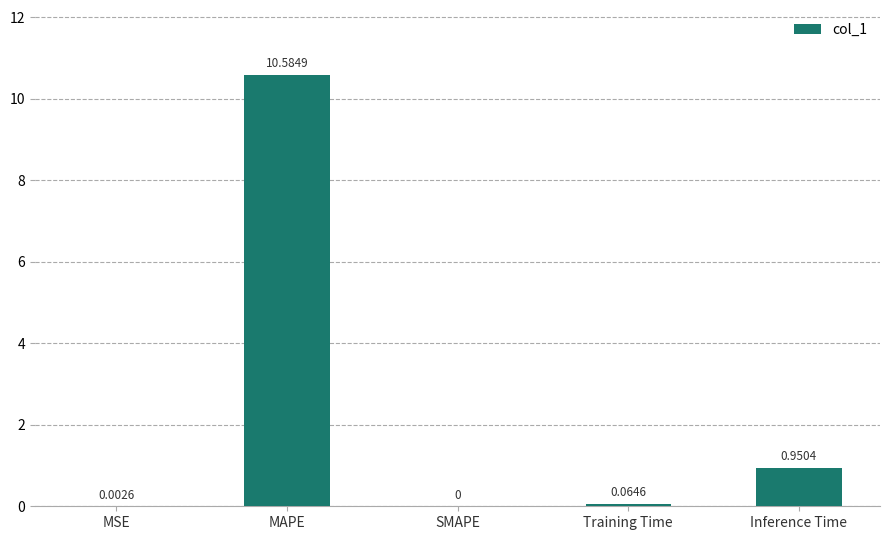

Does the chart contain stacked bars?

No